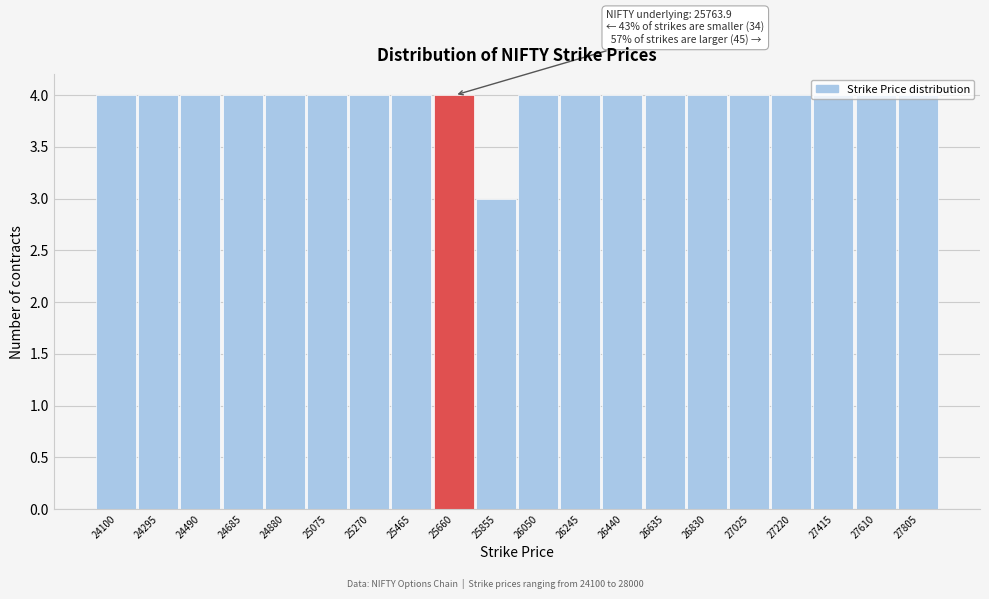

What is the ratio of the value at 25270 to the value at 24295?

1.0